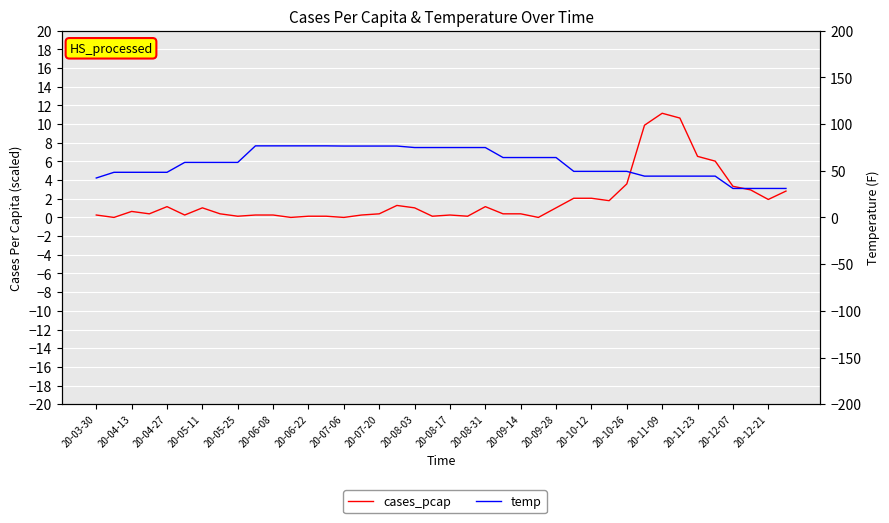

Which series changed the most between 20-08-03 and 29?

temp